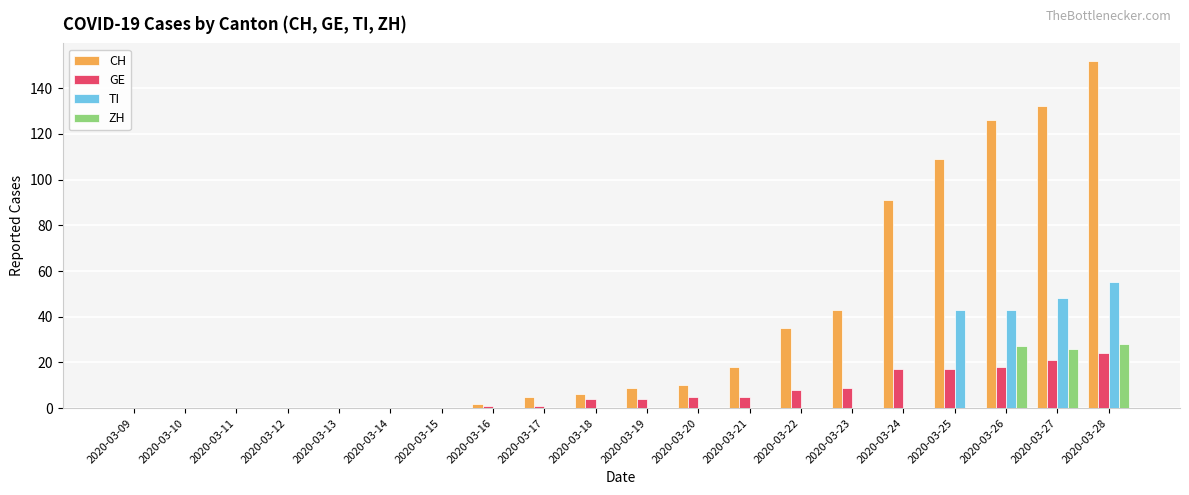

At which label is CH closest to 76?

2020-03-24